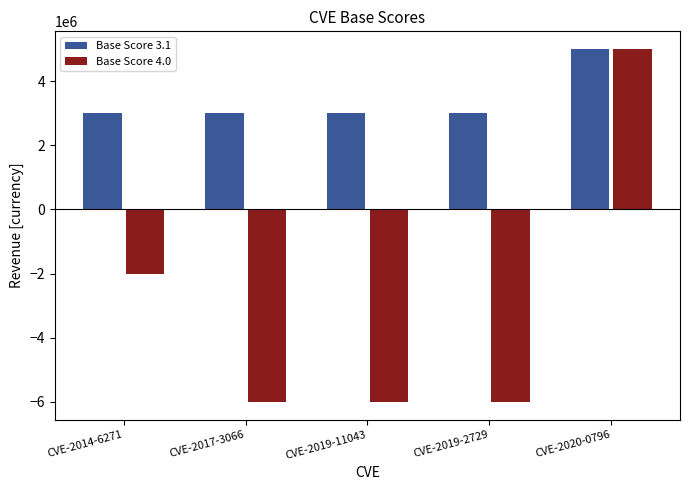

Reading left to right, what are all the values shown in this chart?

Base Score 3.1: 3000000.0	3000000.0	3000000.0	3000000.0	5000000.0
Base Score 4.0: -2000000.0	-6000000.0	-6000000.0	-6000000.0	5000000.0